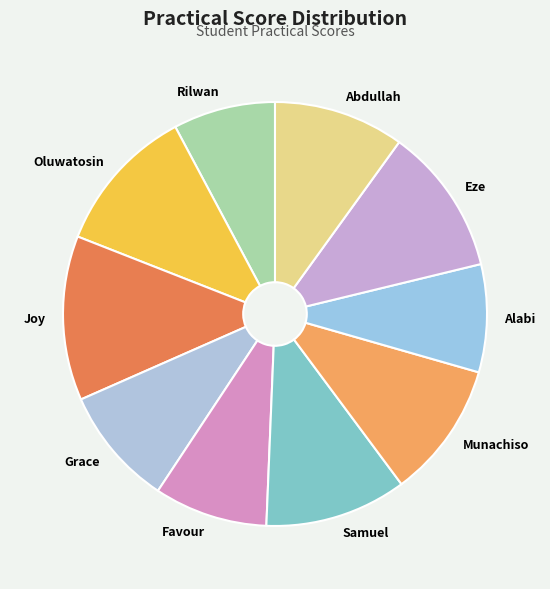

Does Oluwatosin account for over 50% of the chart?

No